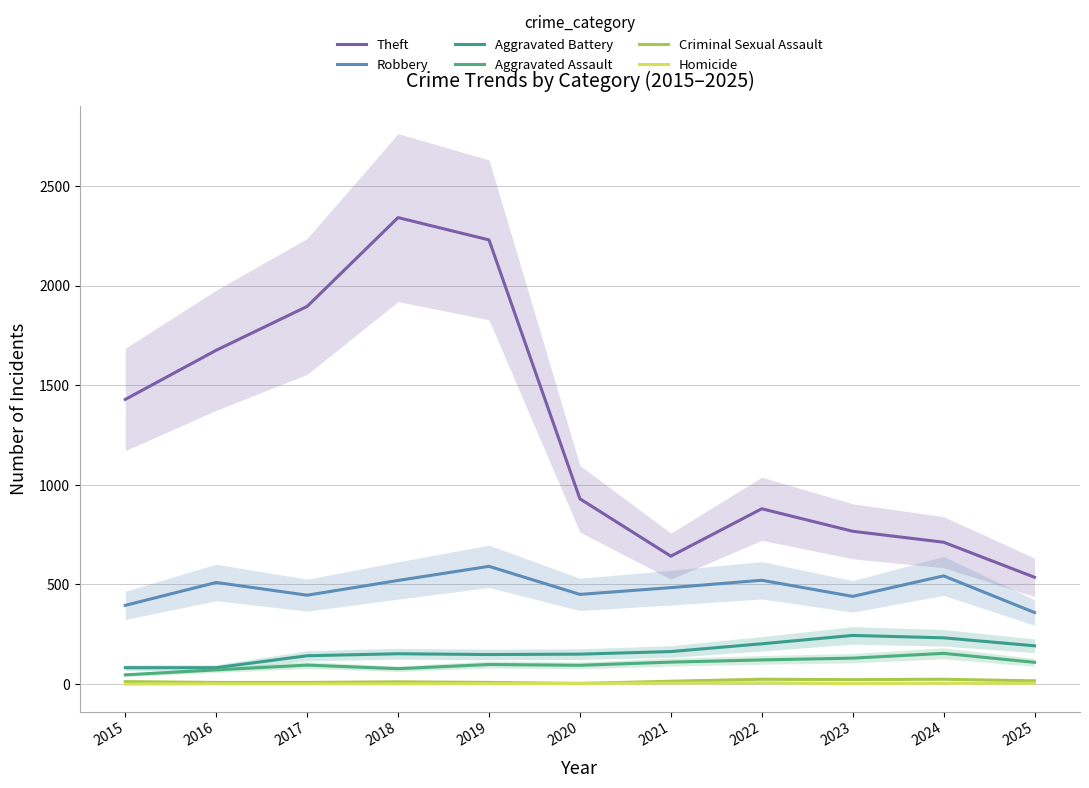

True or false: Theft and Robbery cross at least once.

False